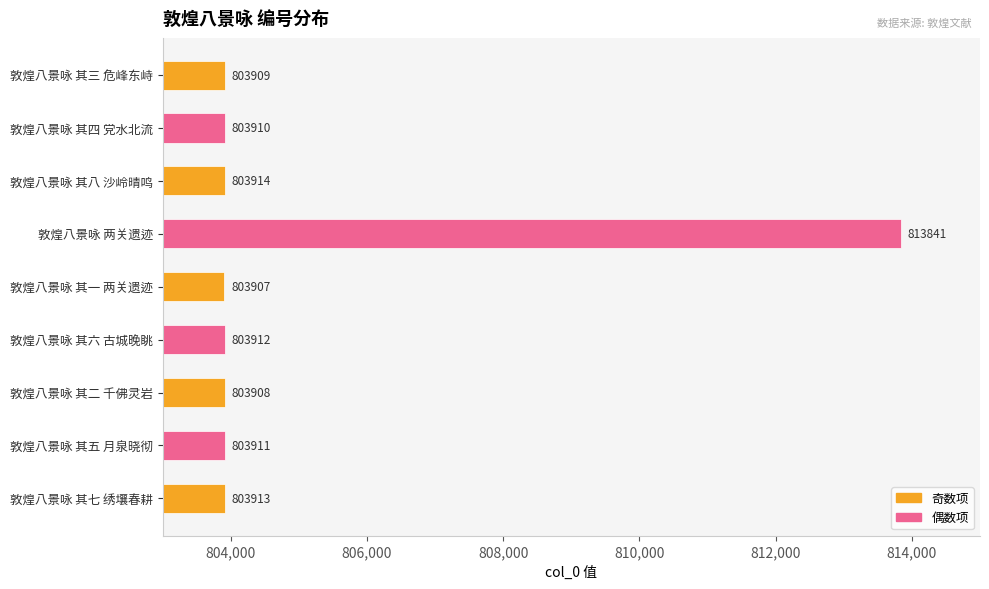

The value at 敦煌八景咏 其六 古城晚眺 is 803912. True or false?

True